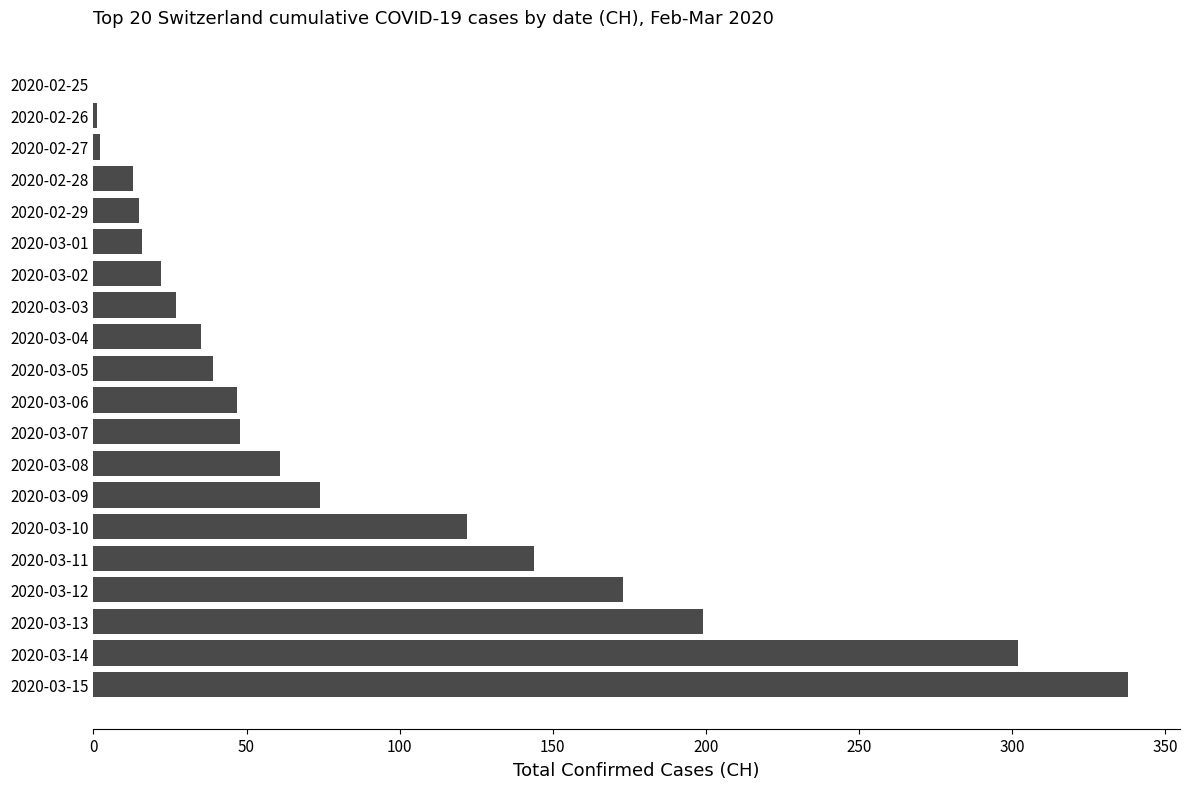

What is the maximum value shown in the chart?

338